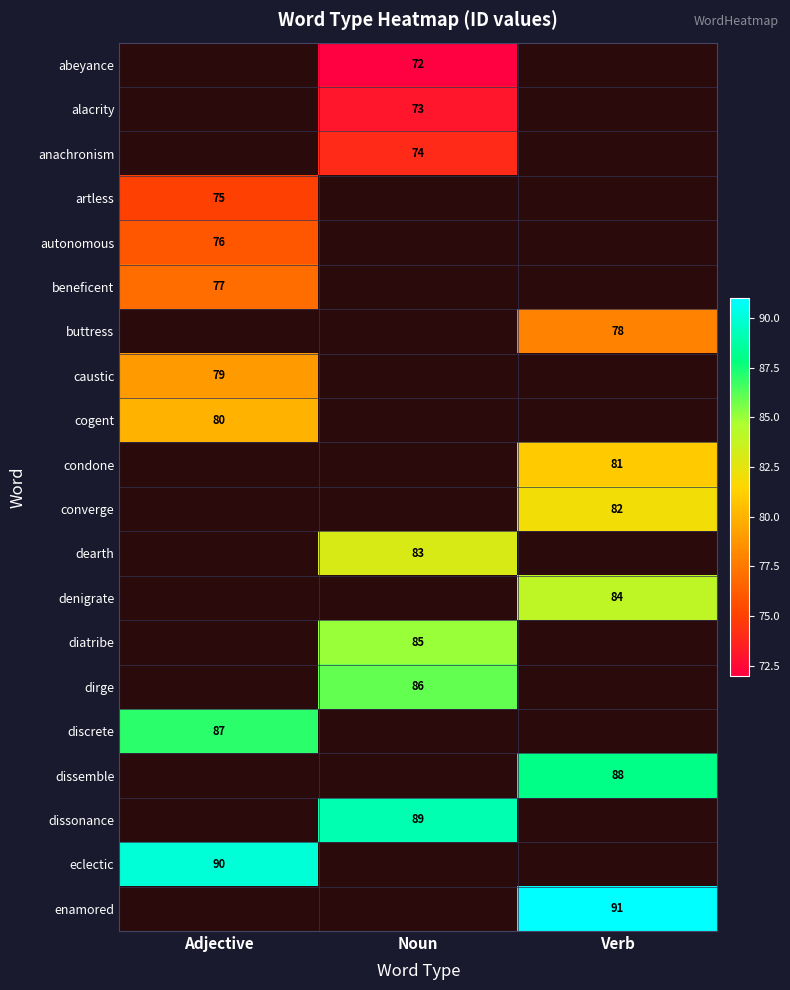

How many distinct data groups are displayed?

20